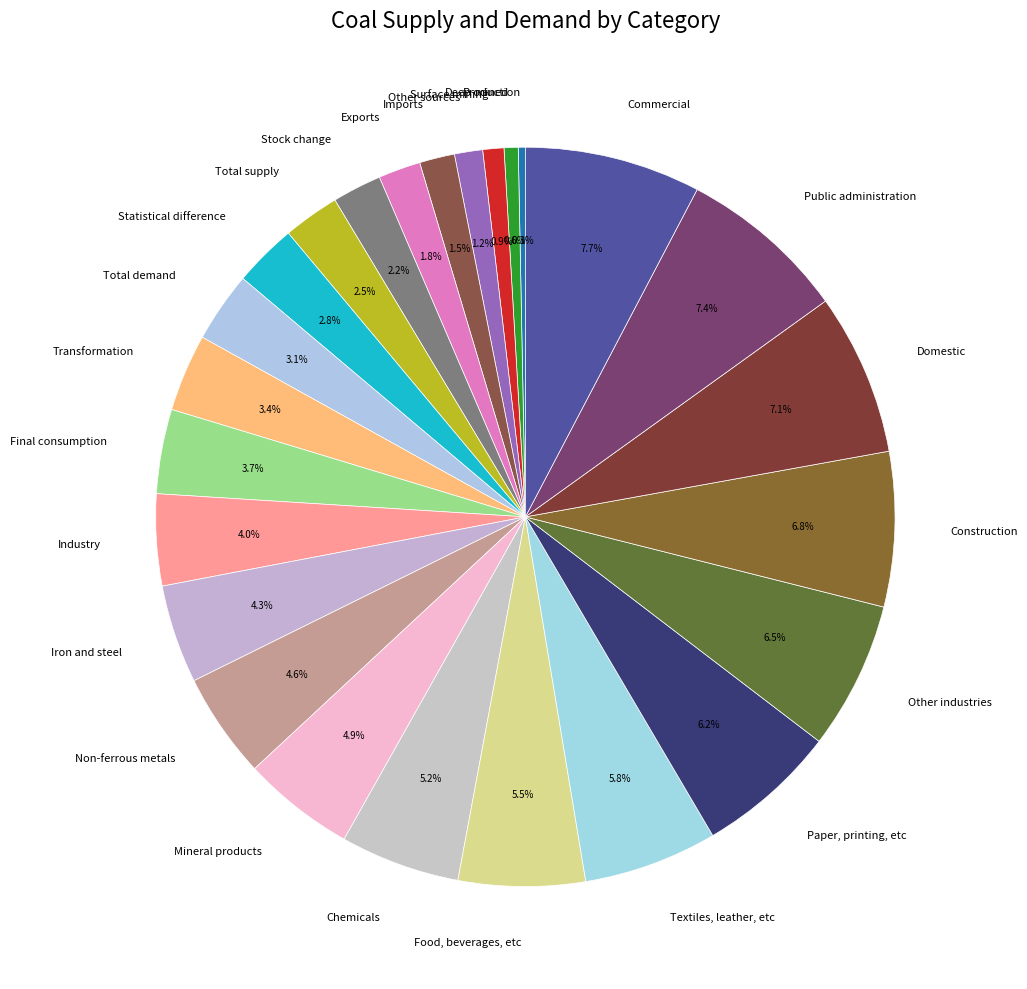

To the nearest percent, what is the average slice percentage?

4%